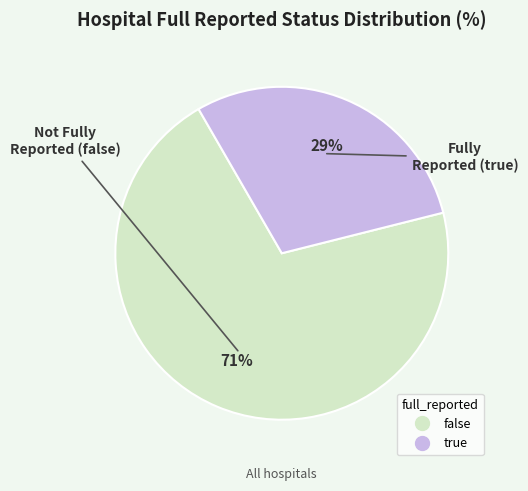

What percentage is the false slice, to the nearest percent?

71%